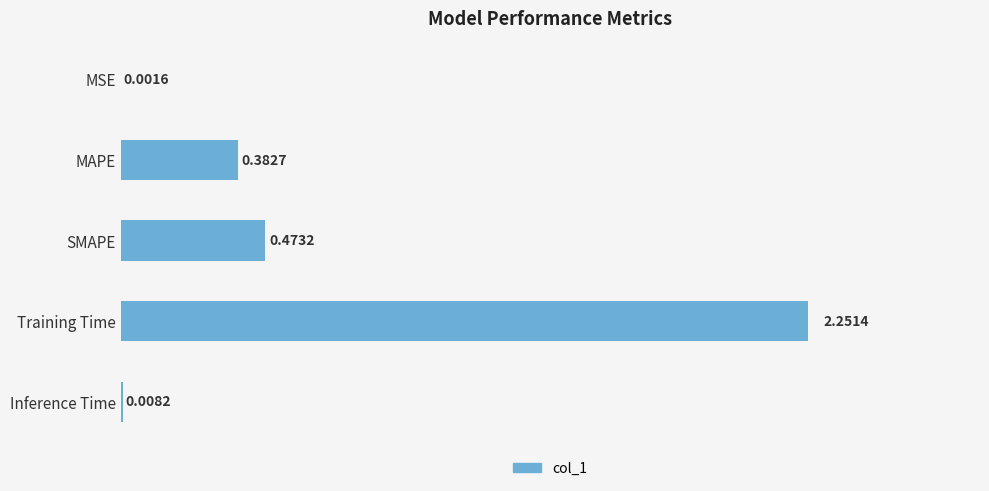

Which label corresponds to the largest value in the chart?

Training Time